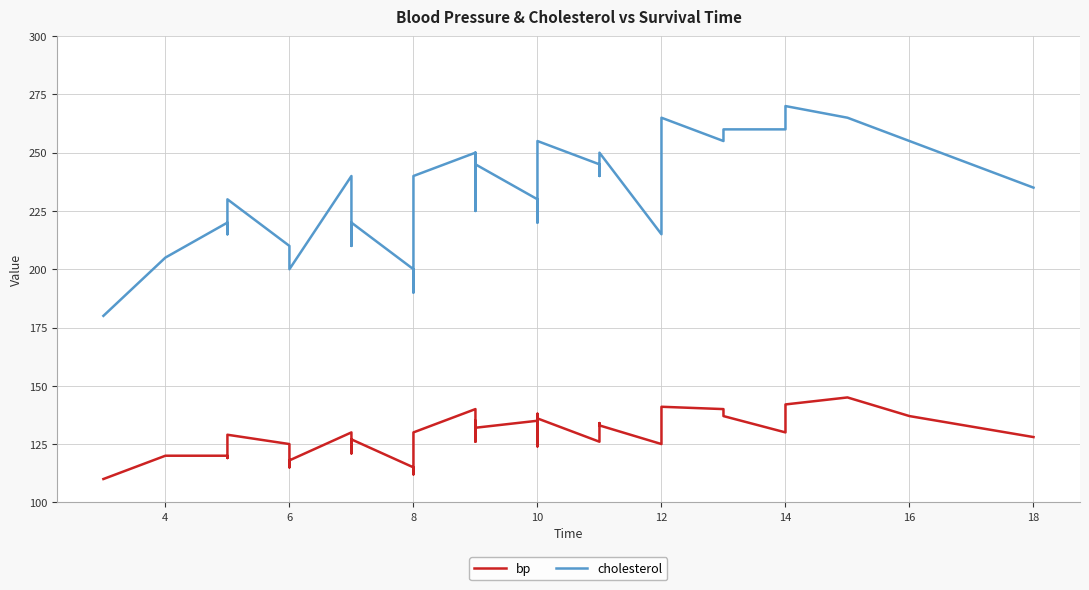

What is the sum of all bp values?

5130